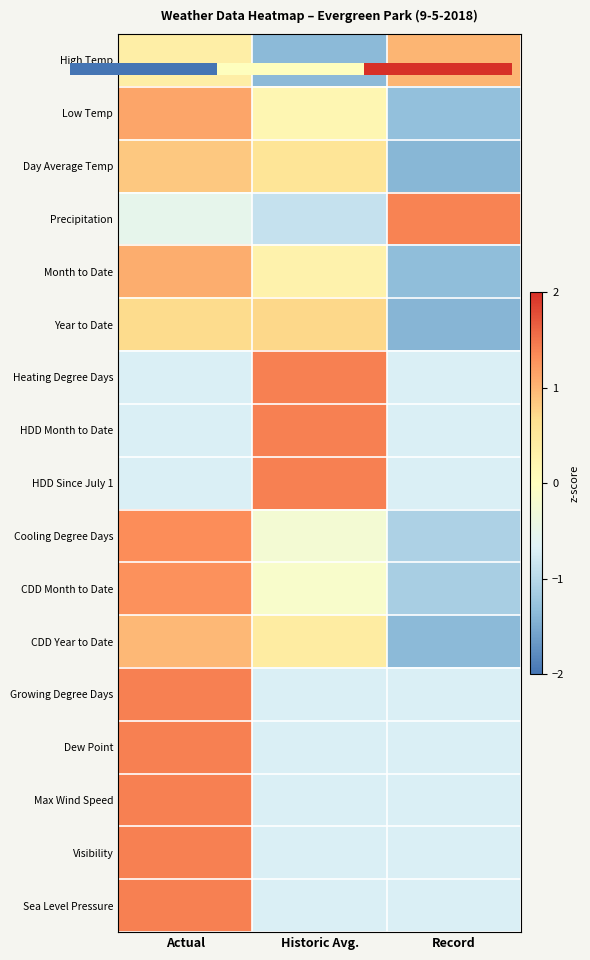

Which label corresponds to the smallest value in the chart?

Record